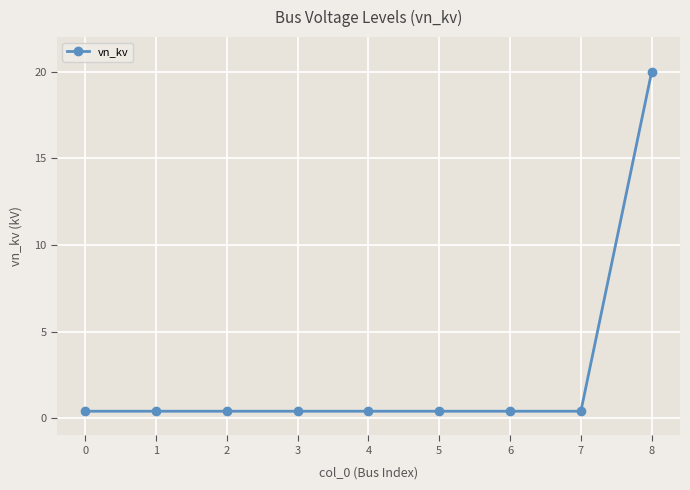

True or false: the data shows 11.7 at 8.

False